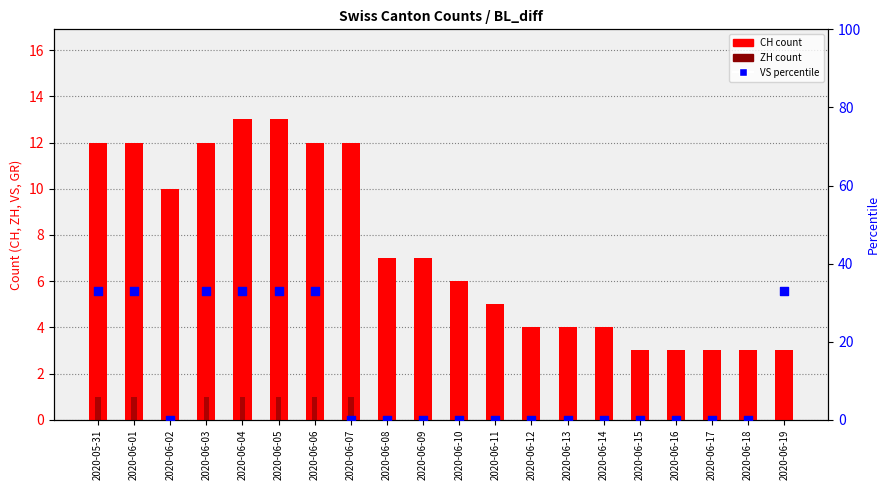

Is the value of VS percentile at 2020-06-16 greater than the value of ZH count at 2020-06-11?

No